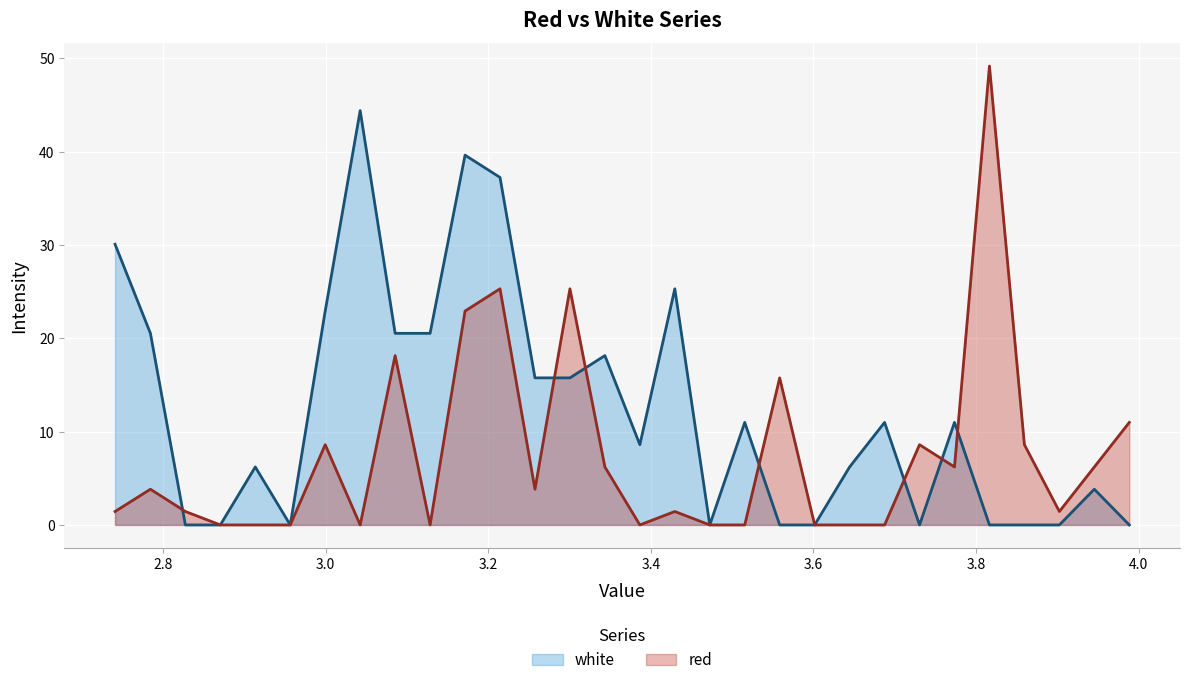

How many lines are shown in the chart?

2